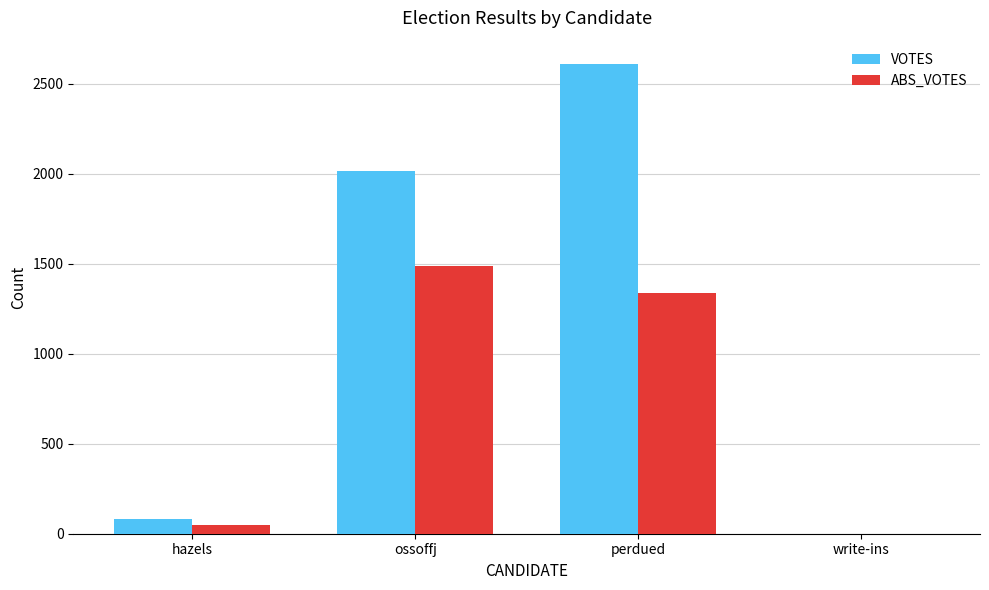

What is the sum of the VOTES values at hazels and perdued?

2687